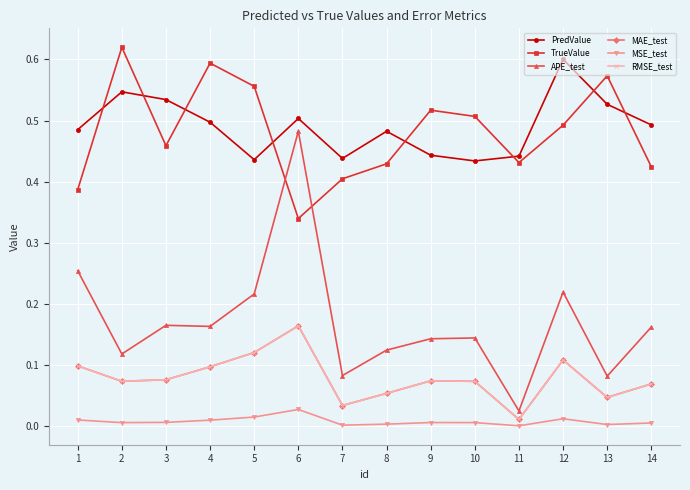

Which series has the largest total across all categories?

PredValue